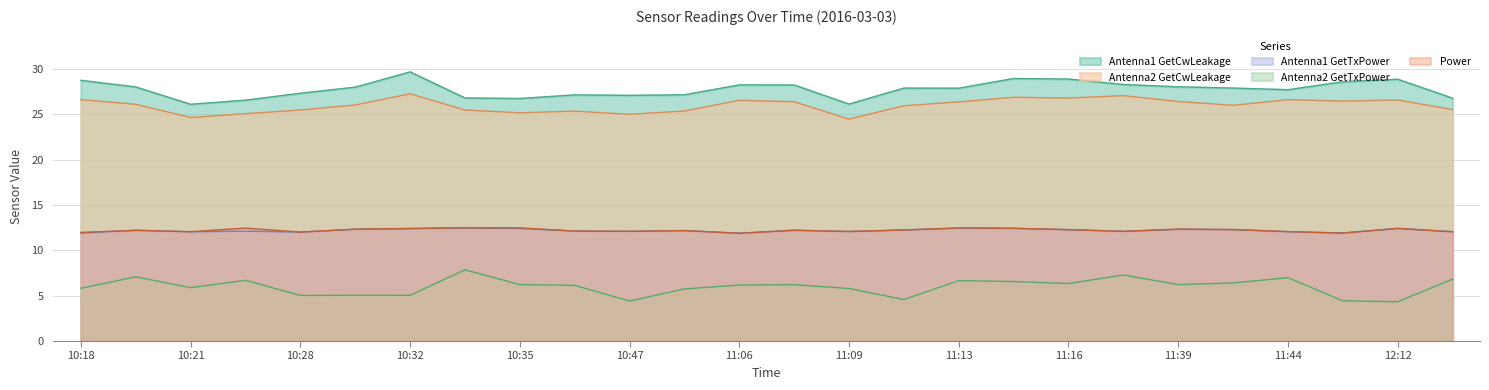

True or false: Antenna1 GetCwLeakage has a value of 26.8 at 10:35.

True